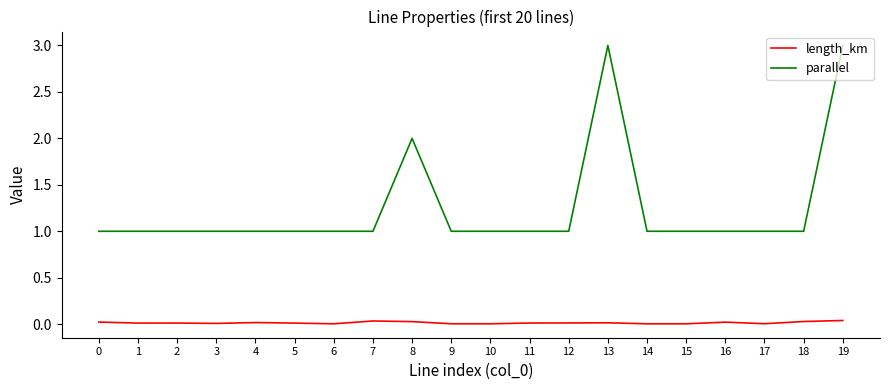

What is the difference between the maximum and minimum values in the parallel series?

2.0